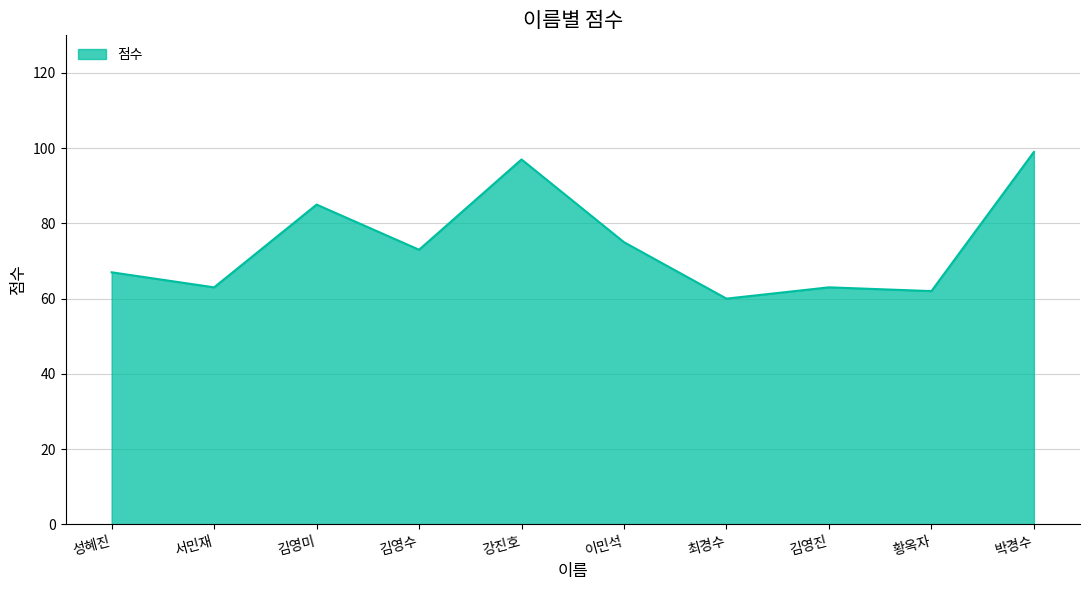

Reading left to right, transcribe all the data shown in this chart.

67	63	85	73	97	75	60	63	62	99